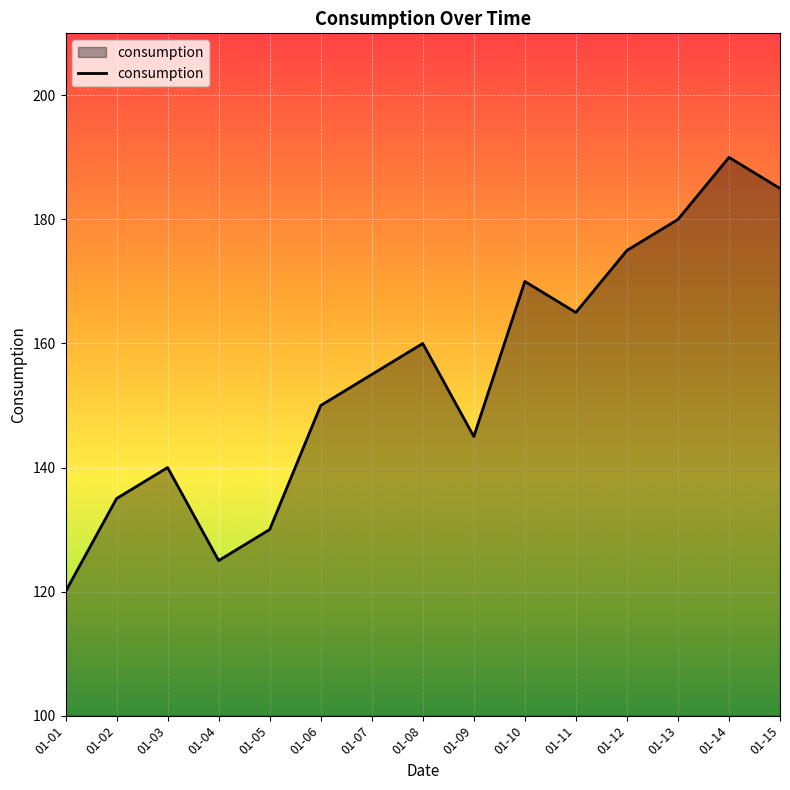

What is the difference between the maximum and second lowest values?

65